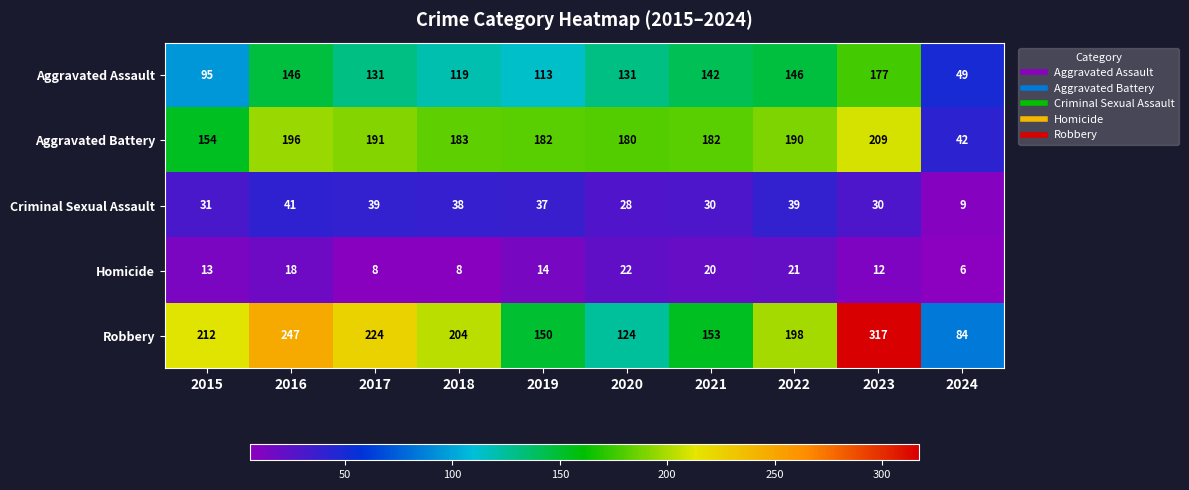

At which label does Aggravated Assault first exceed 131?

2016